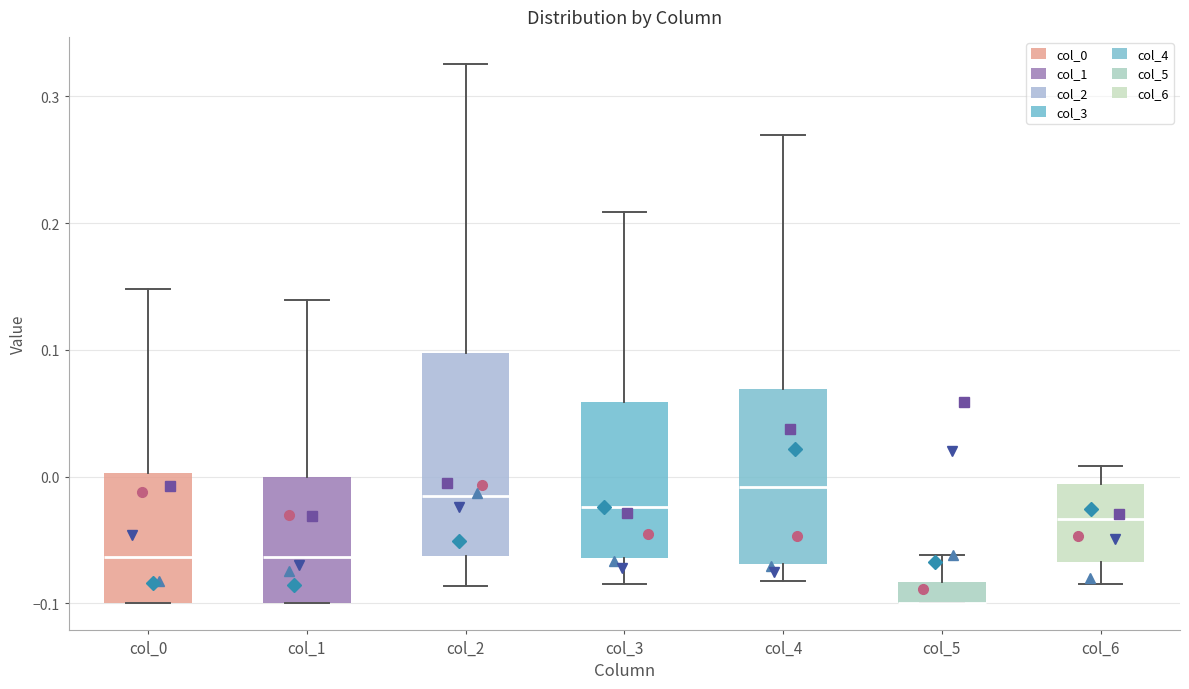

Reading left to right, transcribe this box plot: for each box, give where its median line is, the range the box spans, and where its two whiskers end, as read against the y-axis. The values are not printed on the chart, so give them approximately, as read against the axis.

col_0: median -0.06, box -0.10 to 0.00, whiskers -0.10 to 0.15
col_1: median -0.06, box -0.10 to 0.00, whiskers -0.10 to 0.14
col_2: median -0.02, box -0.06 to 0.10, whiskers -0.09 to 0.33
col_3: median -0.02, box -0.06 to 0.06, whiskers -0.08 to 0.21
col_4: median -0.01, box -0.07 to 0.07, whiskers -0.08 to 0.27
col_5: median -0.10 (drawn on the box's lower edge), box -0.10 to -0.08, whiskers -0.10 to -0.06
col_6: median -0.03, box -0.07 to -0.01, whiskers -0.08 to 0.01